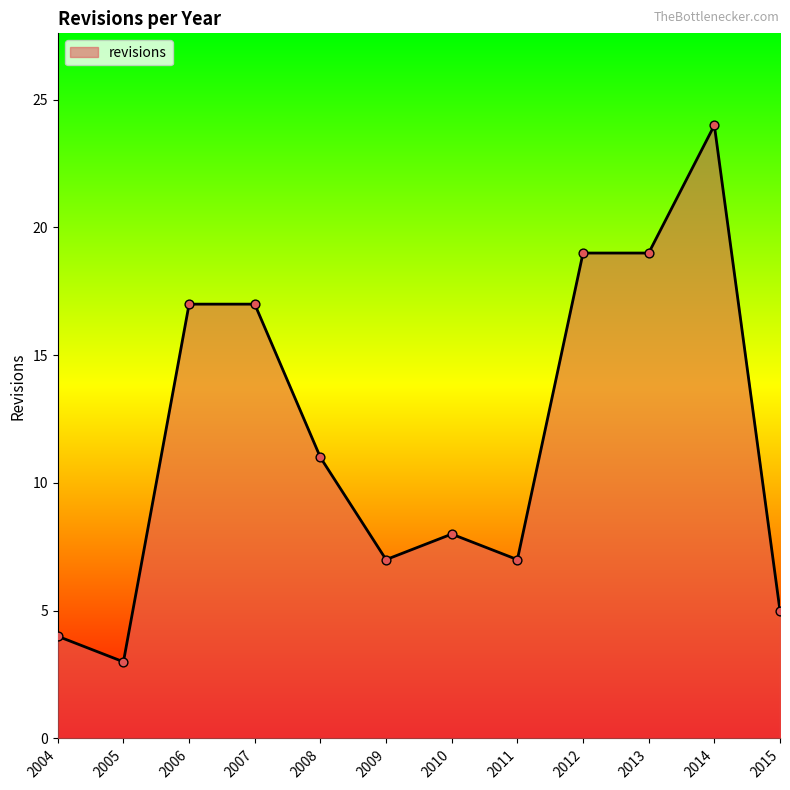

Which has a higher value, 2013 or 2009?

2013